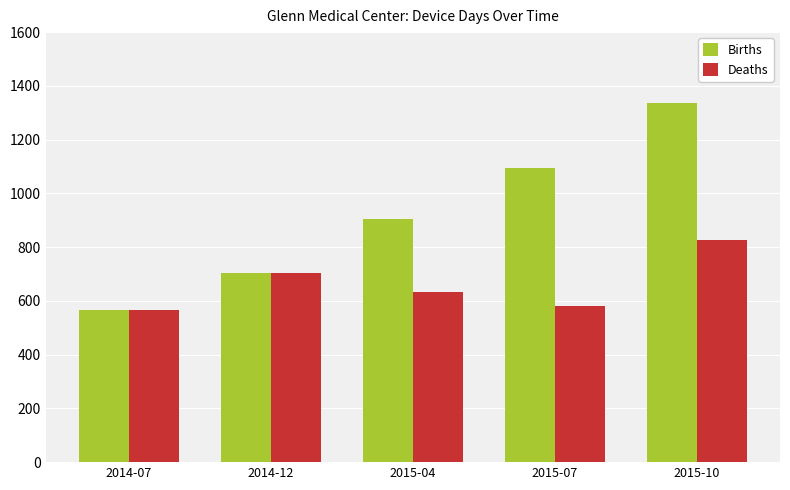

What is the value of the Deaths bar at the 3rd from the left?

633